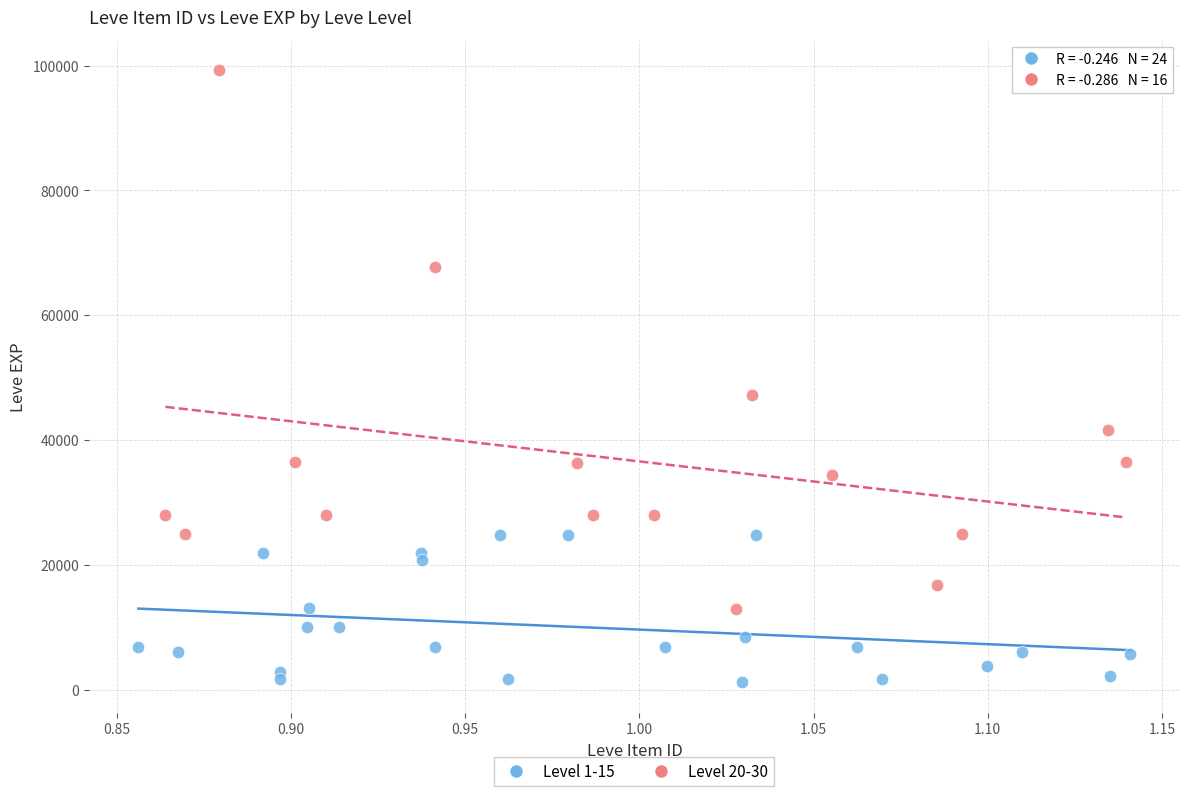

What are all the series names shown in the legend?

Level 1-15, Level 20-30